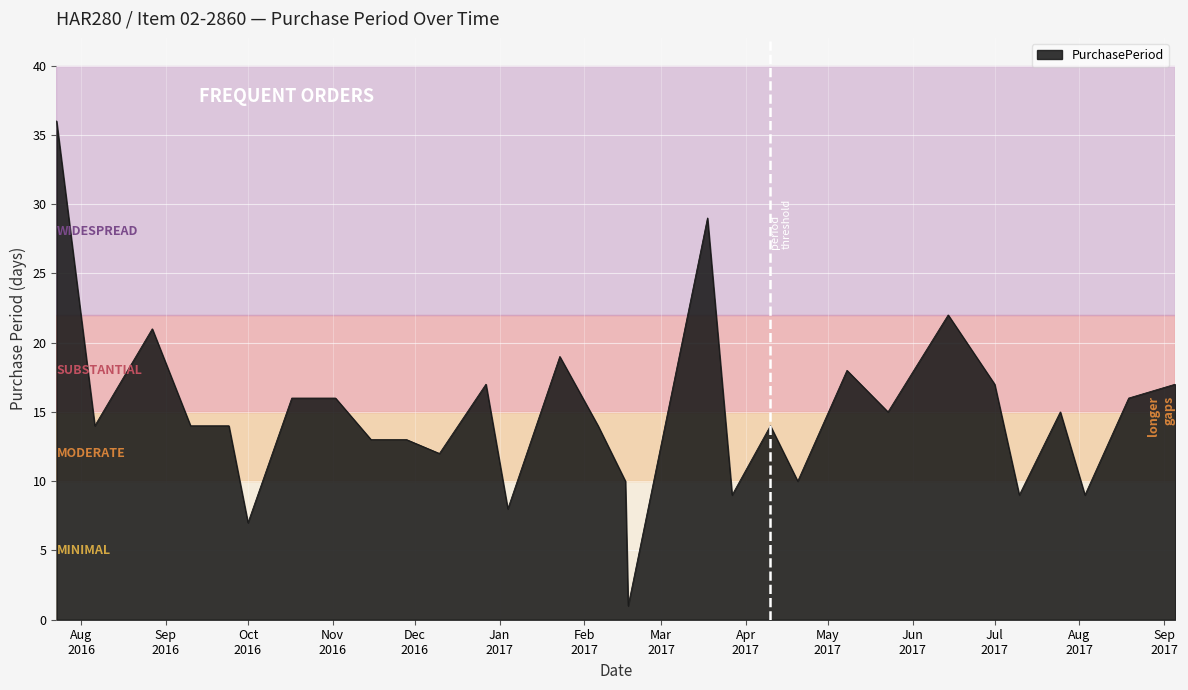

What is the difference between the maximum and minimum values?

35